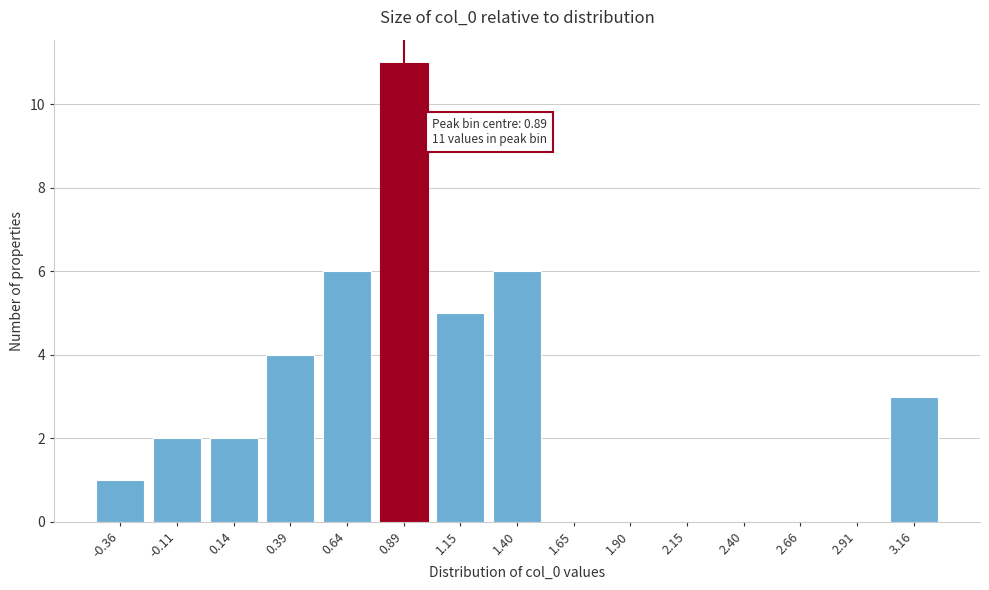

Reading left to right, transcribe all the data shown in this chart.

-0.36=1	-0.11=2	0.14=2	0.39=4	0.64=6	0.89=11	1.15=5	1.40=6	1.65=0	1.90=0	2.15=0	2.40=0	2.66=0	2.91=0	3.16=3